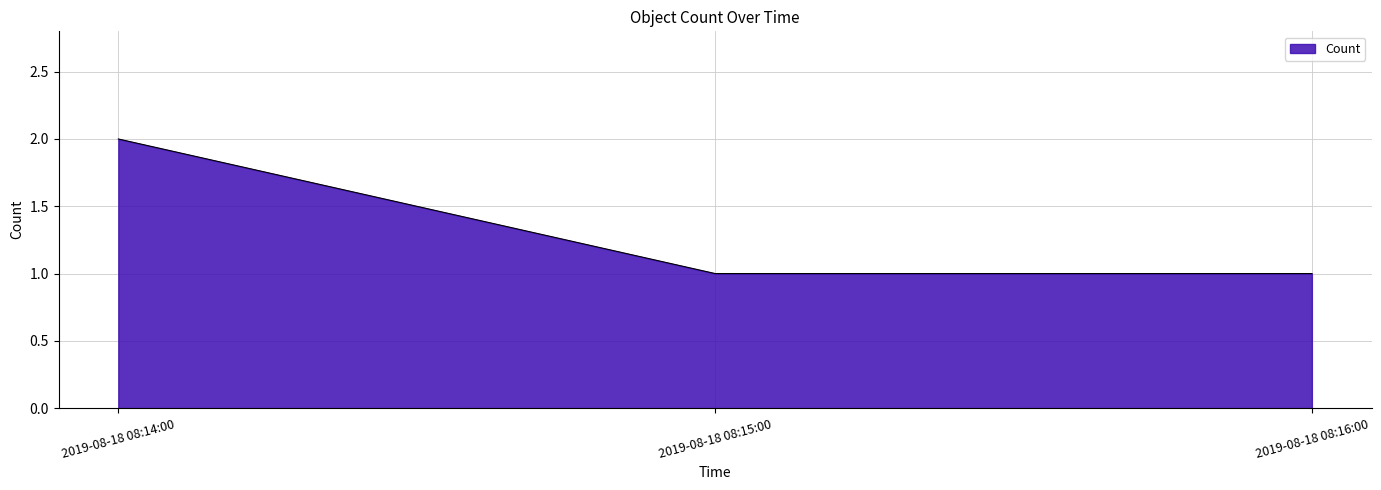

What is the change in value from 2019-08-18 08:14:00 to 2019-08-18 08:16:00?

-1